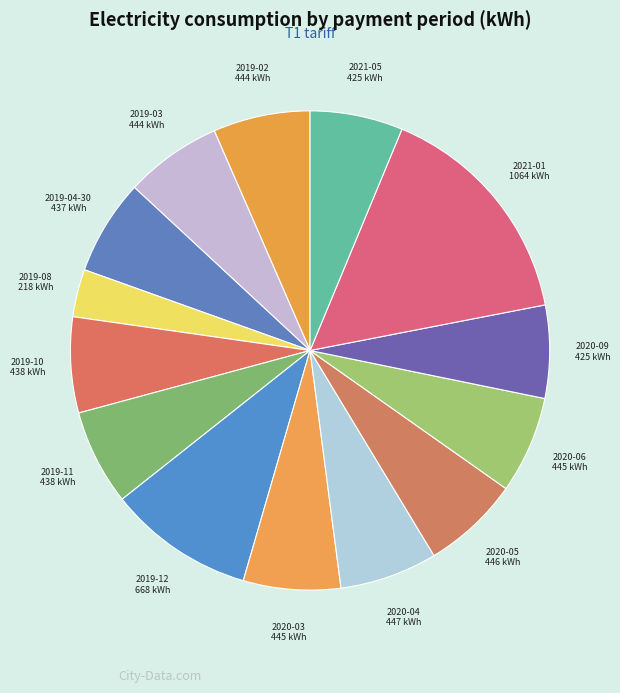

Combined, do 2019-08 and 2019-10 account for over 50%?

No